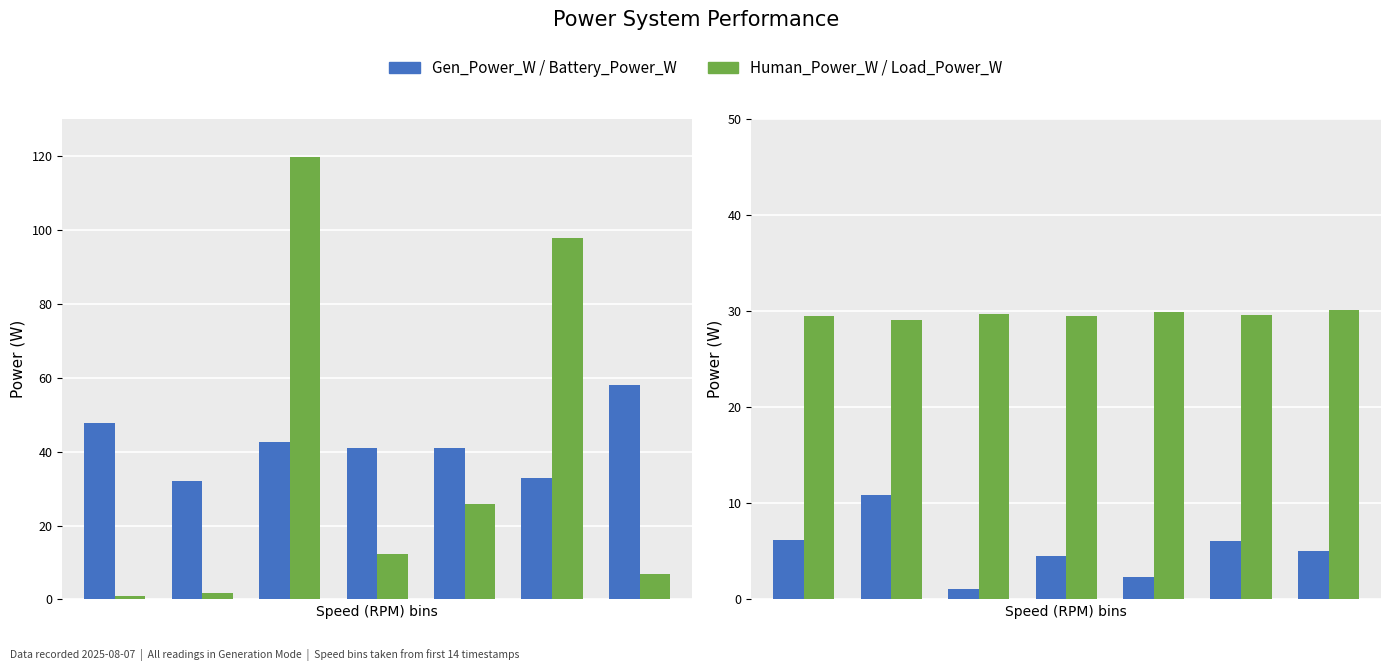

Are the bars horizontal?

No